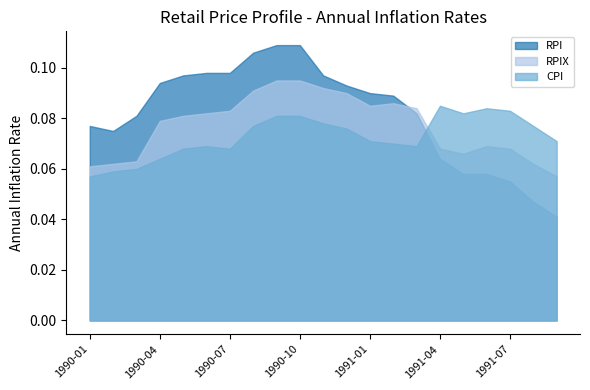

Does the chart have visible grid lines?

No